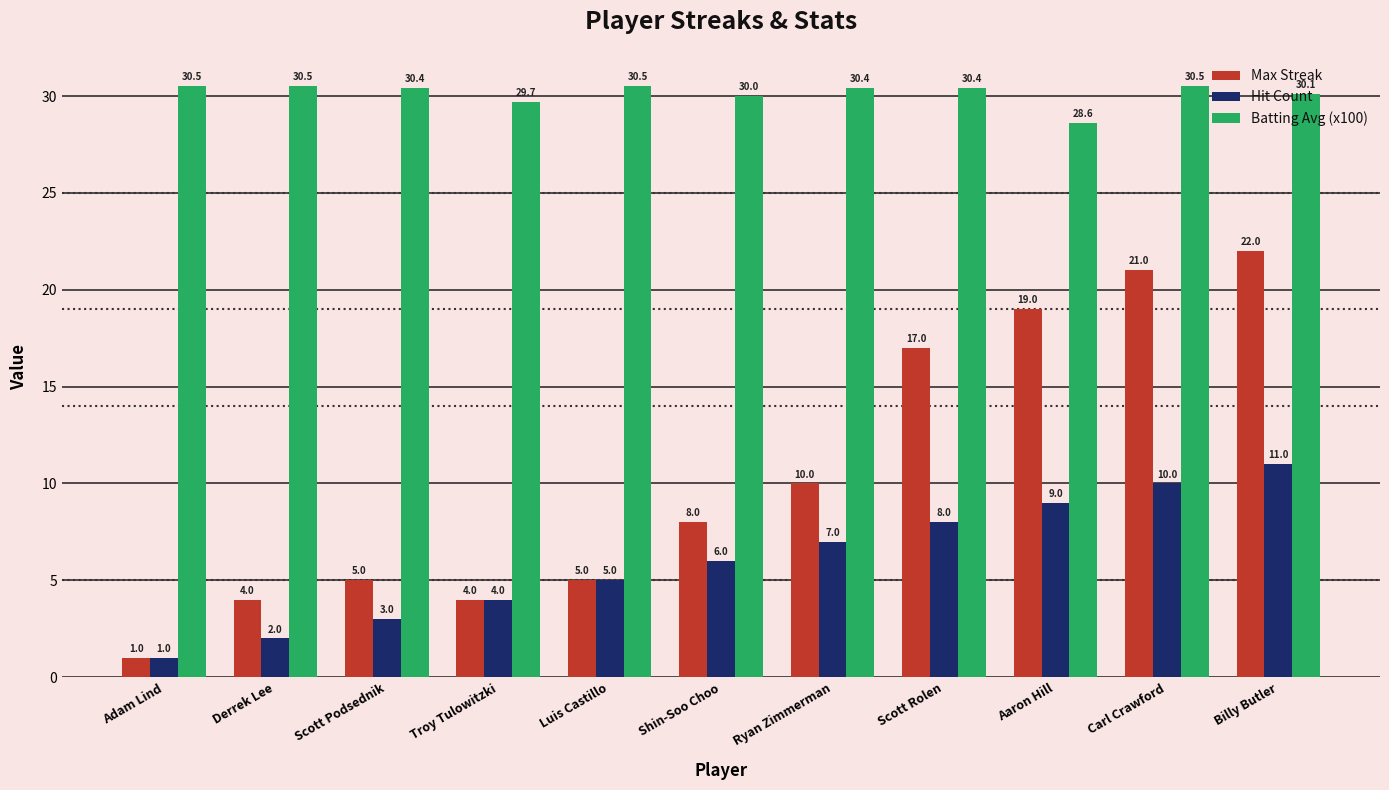

The Max Streak series shows 2.8 at Shin-Soo Choo. True or false?

False